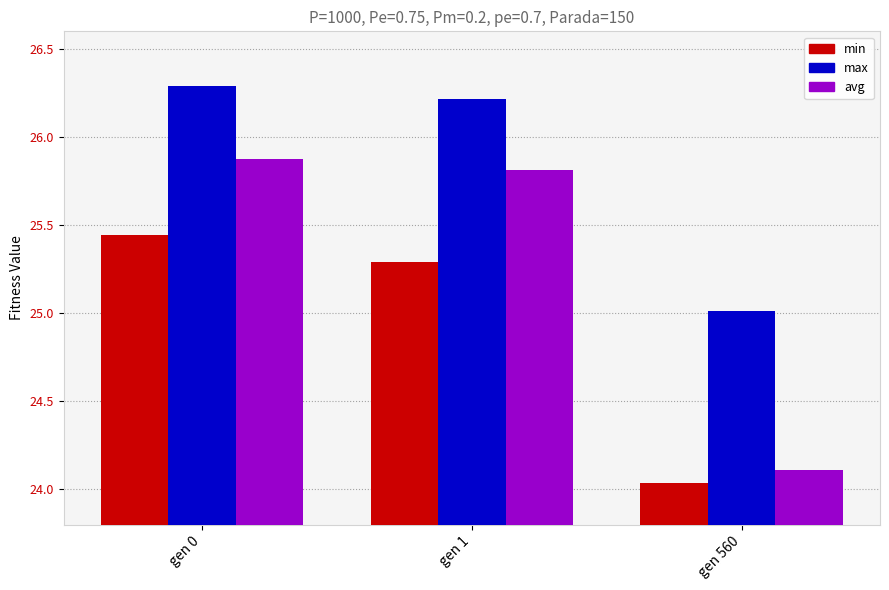

Which label corresponds to the smallest value in the chart?

gen 560